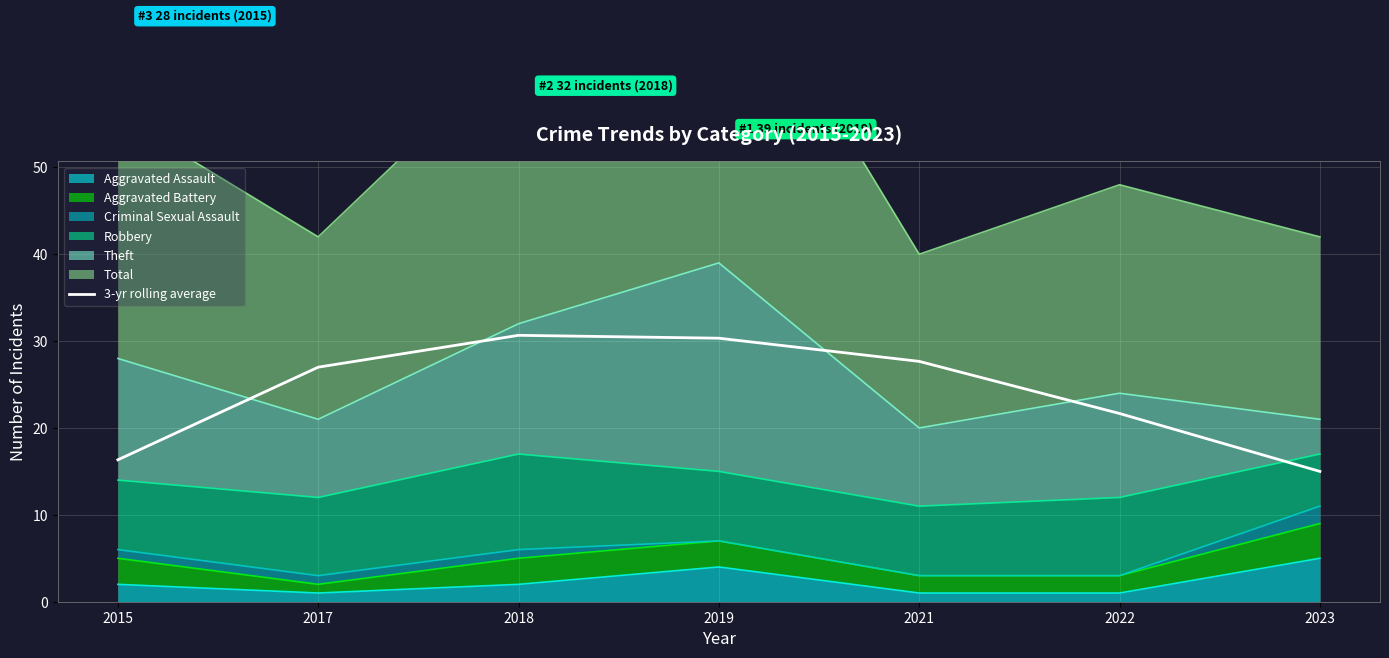

What is the sum of all values?

168.7